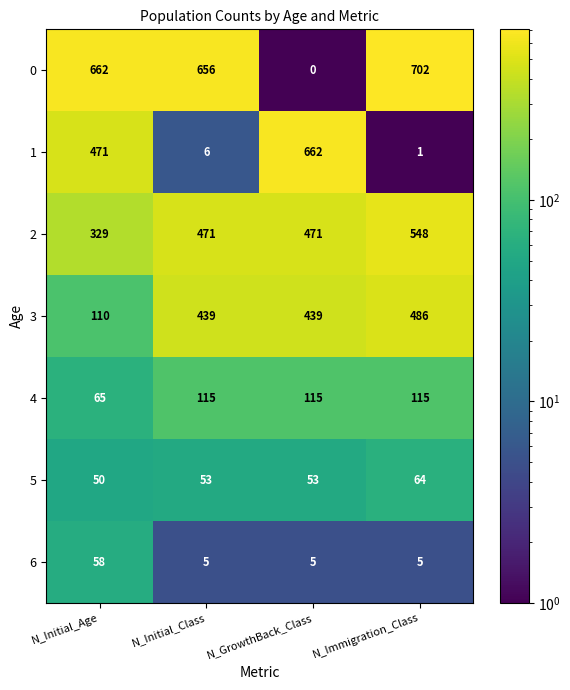

How many data points does each series have?

4